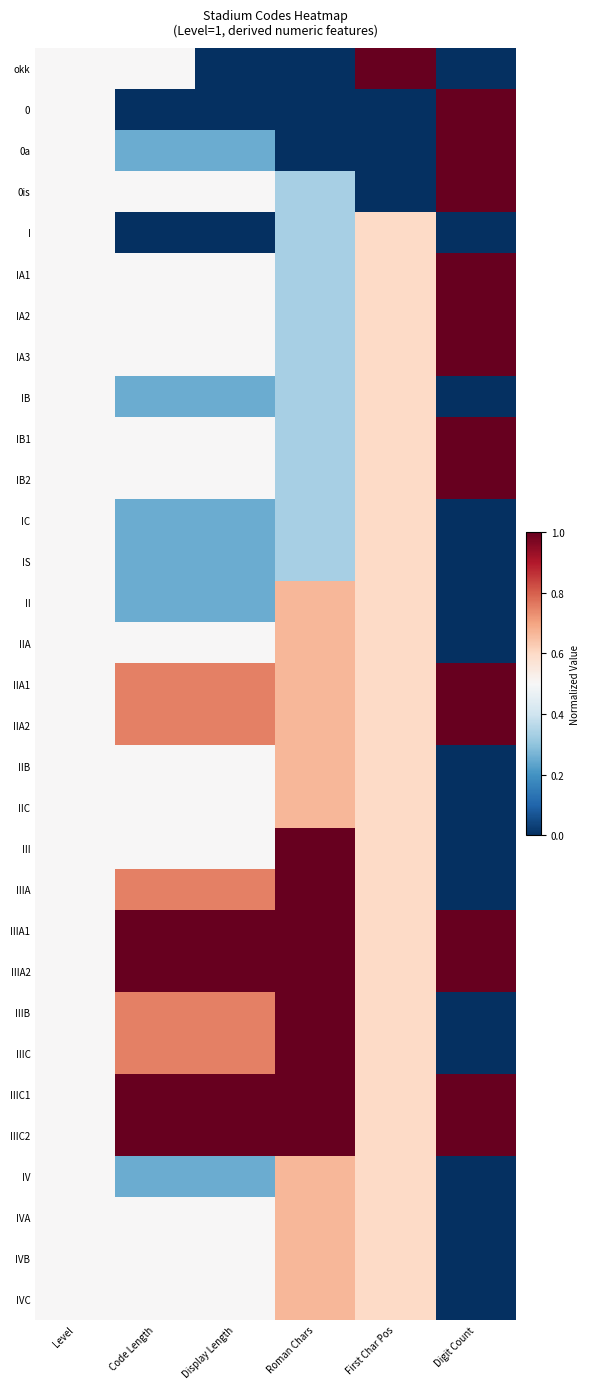

At Digit Count, list the series in order from largest to smallest.

0, 0a, 0is, IA1, IA2, IA3, IB1, IB2, IIA1, IIA2, IIIA1, IIIA2, IIIC1, IIIC2, okk, I, IB, IC, IS, II, IIA, IIB, IIC, III, IIIA, IIIB, IIIC, IV, IVA, IVB, IVC